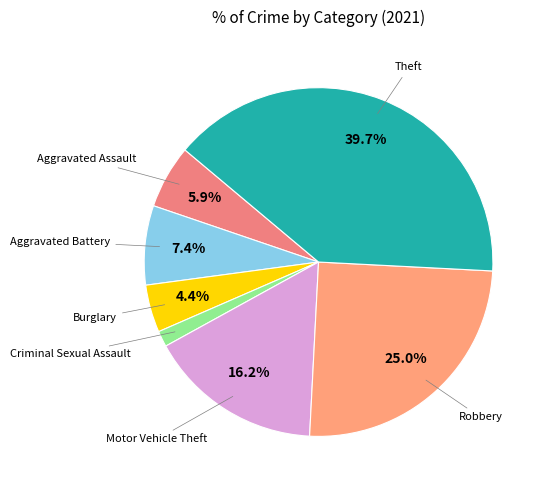

The Motor Vehicle Theft slice represents 26% of the pie. True or false?

False